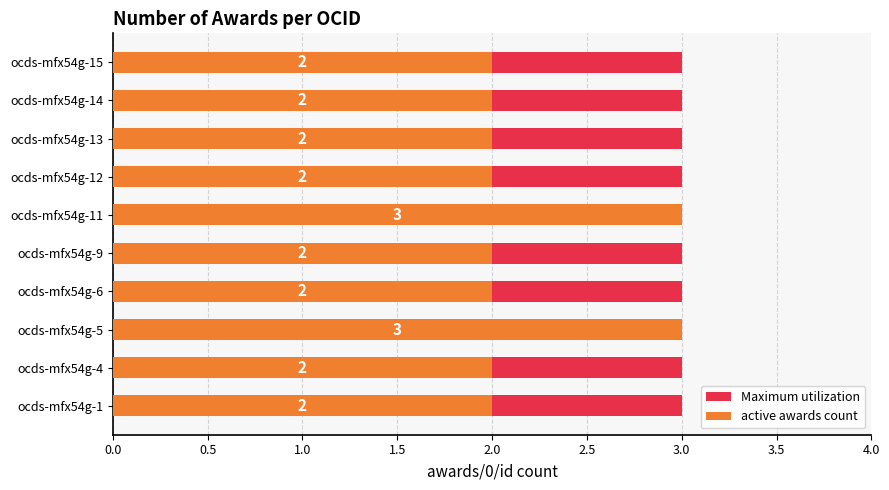

Rank the series at 1.5 from lowest to highest value.

Maximum utilization, active awards count